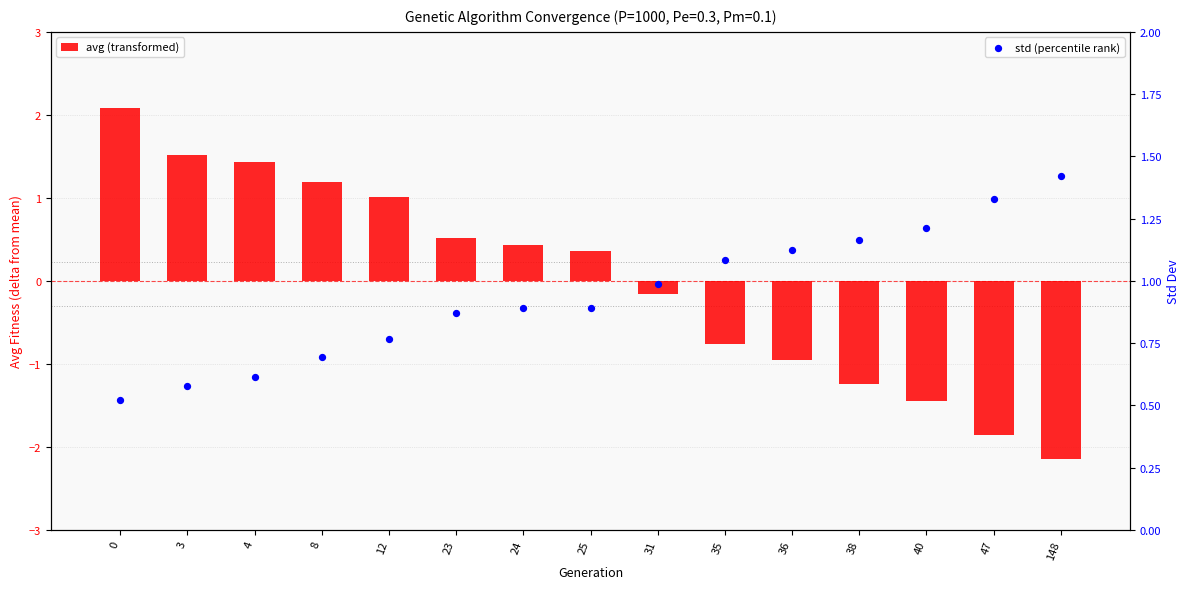

Which series has the widest spread of Y values?

avg (transformed)